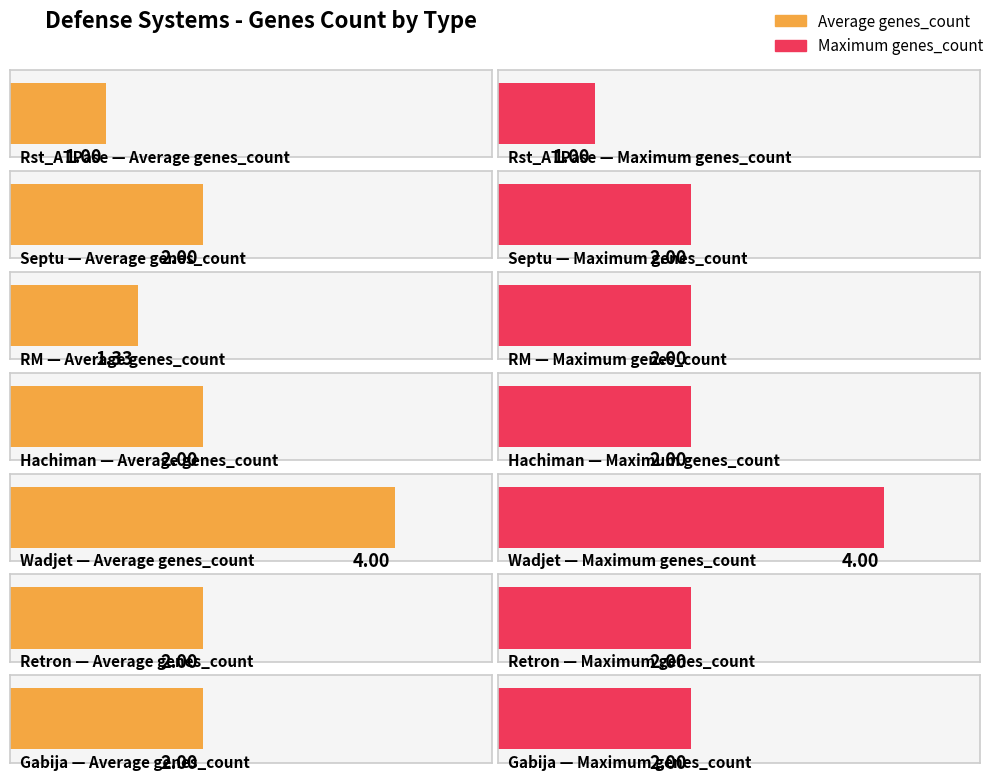

What is the ratio of the value at Hachiman to the value at Retron?

1.0